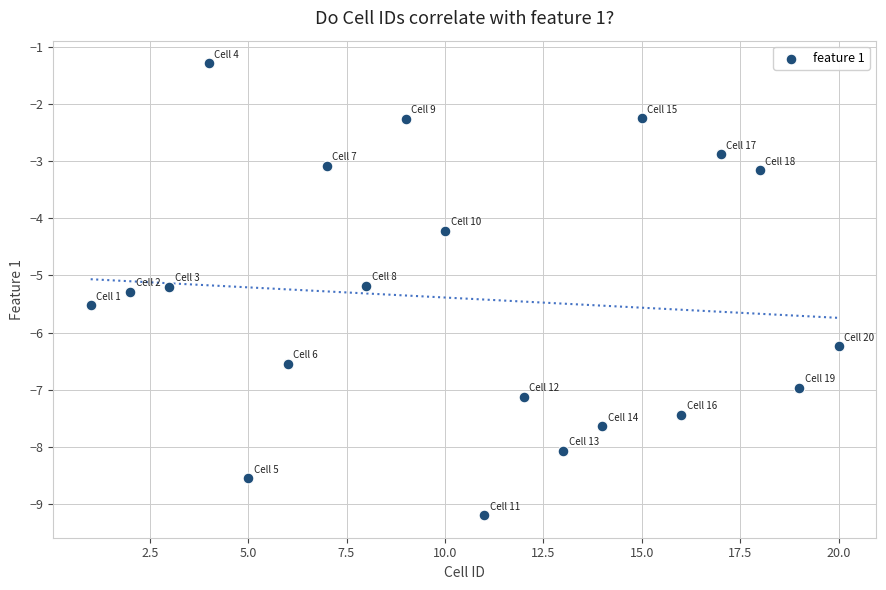

What is the range of Y values (max minus min)?

7.9